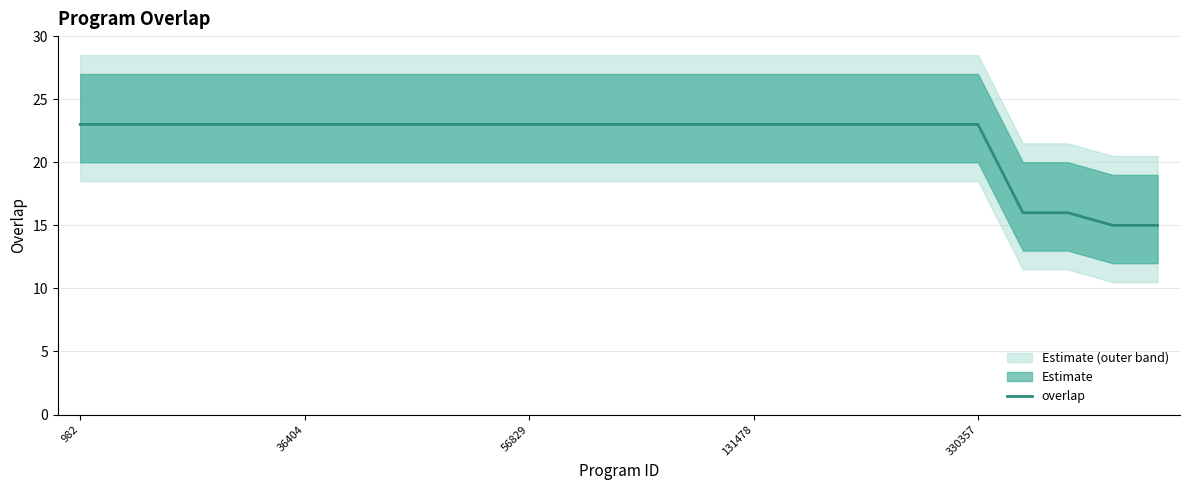

What is the sum of all values?

545